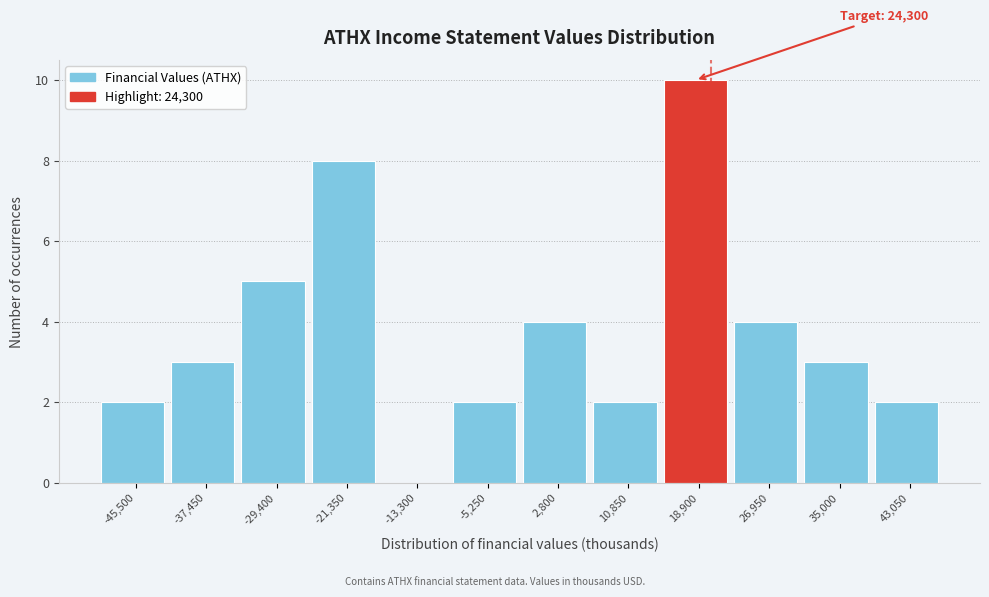

Reading right to left, list all the values displayed in this chart.

43,050=2	35,000=3	26,950=4	18,900=10	10,850=2	2,800=4	-5,250=2	-13,300=0	-21,350=8	-29,400=5	-37,450=3	-45,500=2